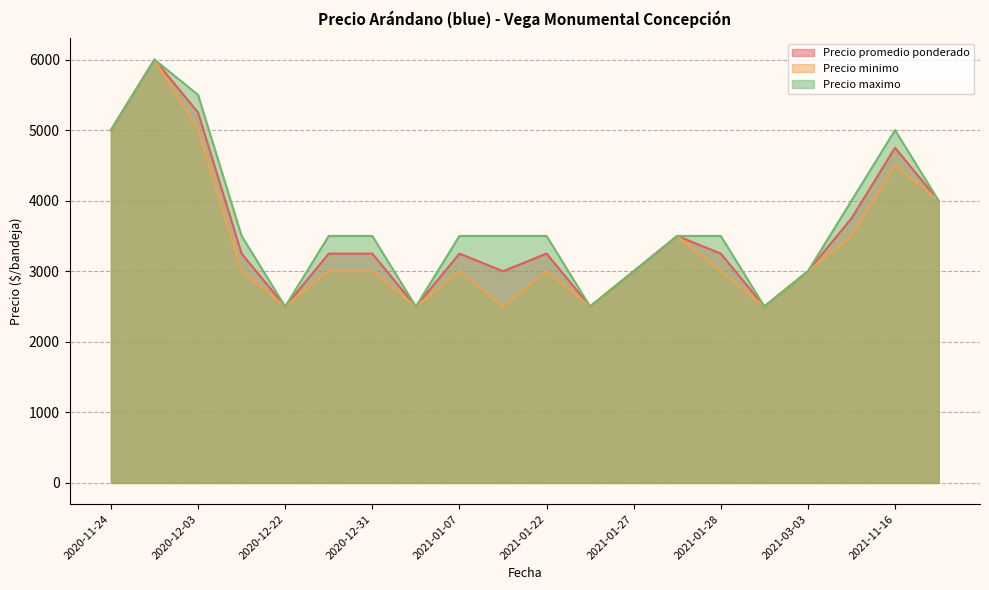

The value of Precio promedio ponderado at 2021-01-07 is 2047. True or false?

False